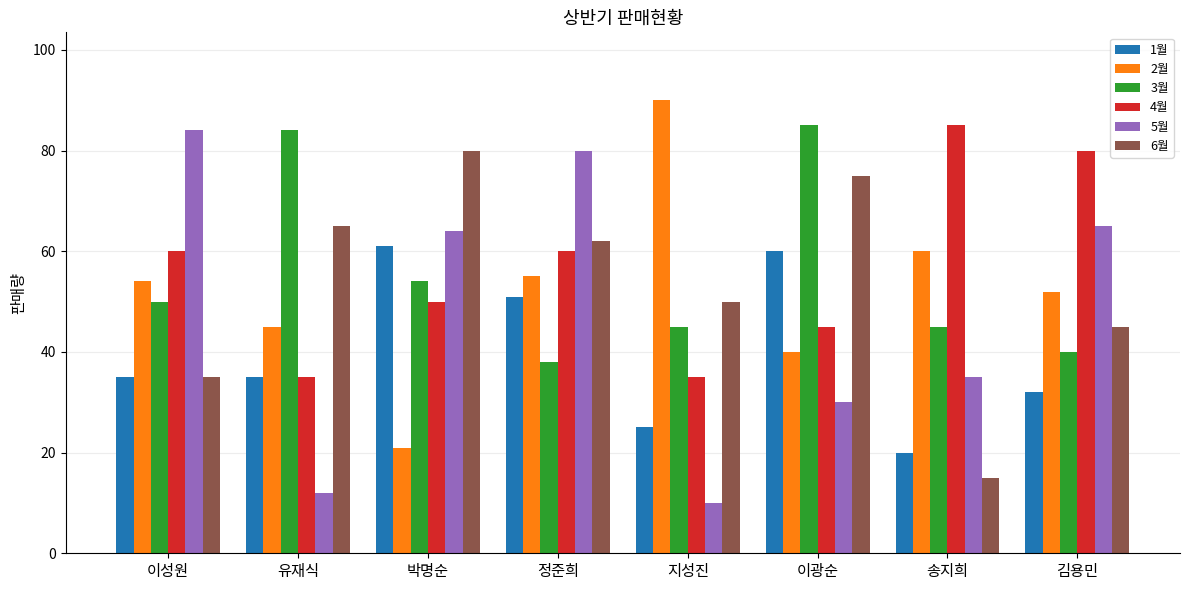

Does the chart contain any negative values?

No